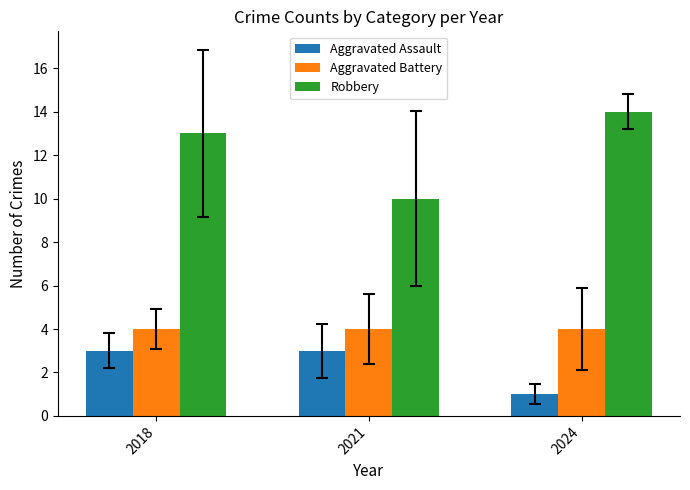

Which category has the lowest value across all series?

2024